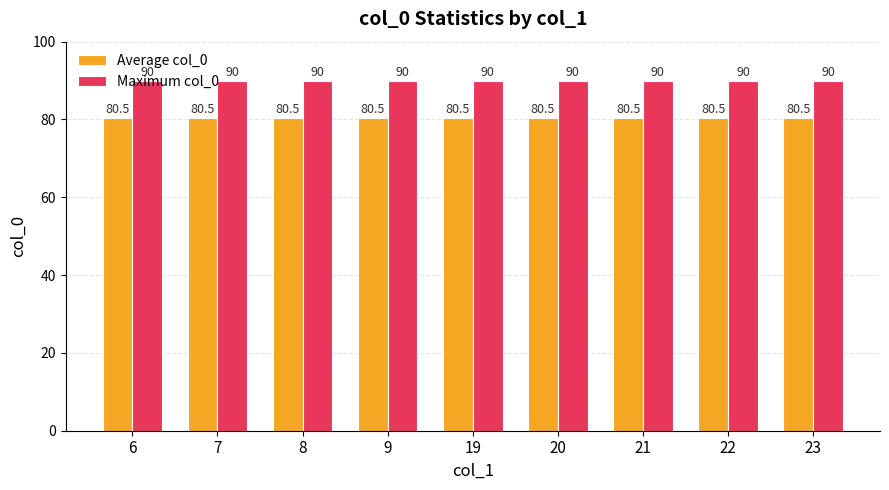

What is the minimum value for Average col_0?

80.5